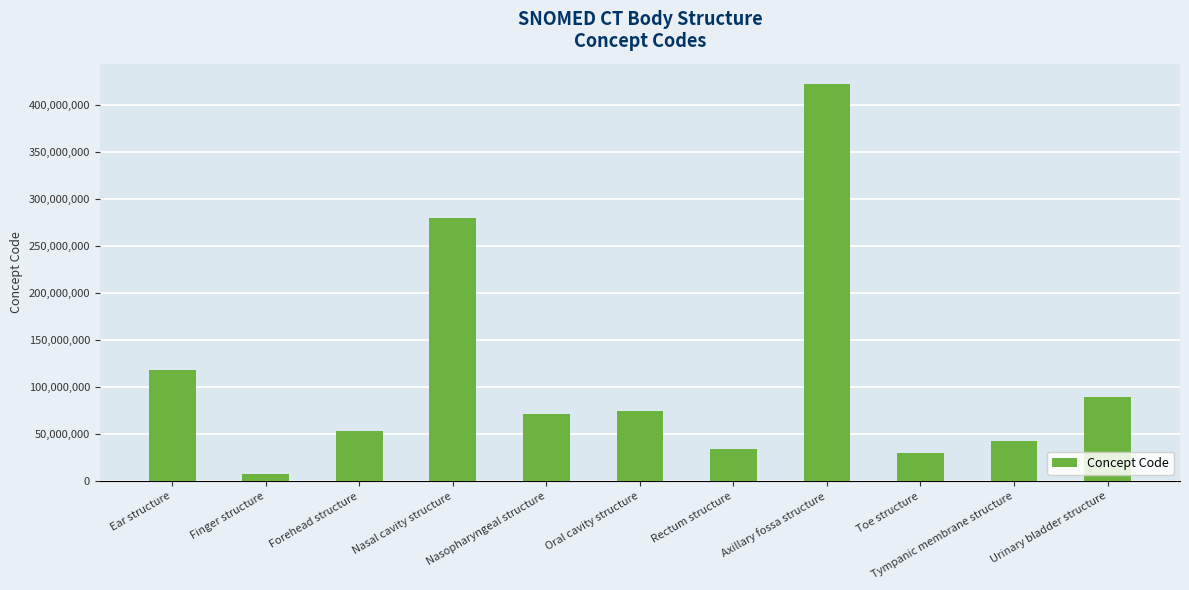

What position from the left is Tympanic membrane structure?

10